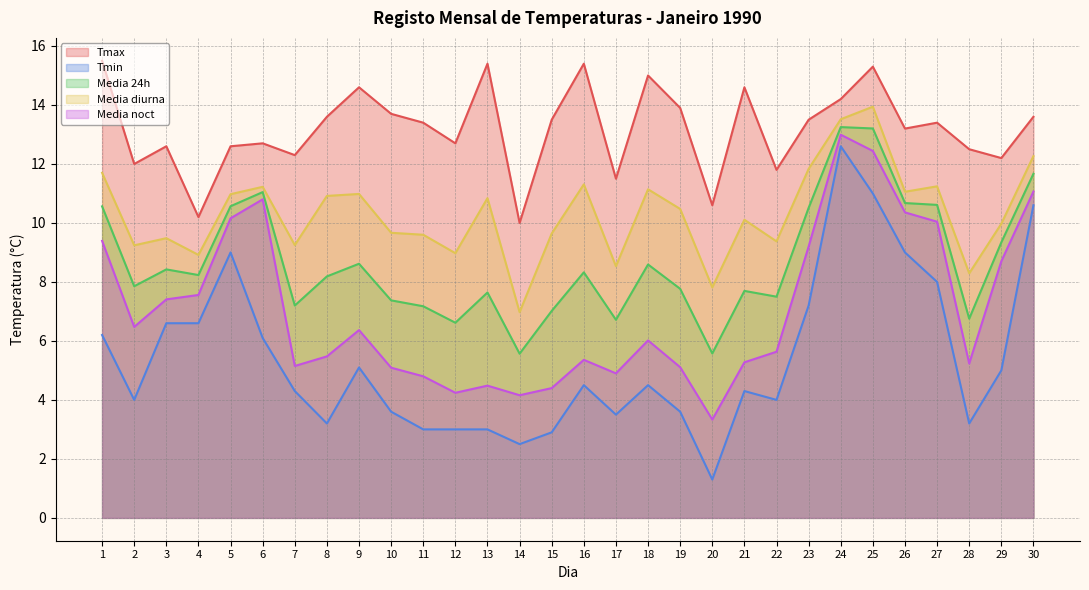

Which series has the largest total across all categories?

Tmax